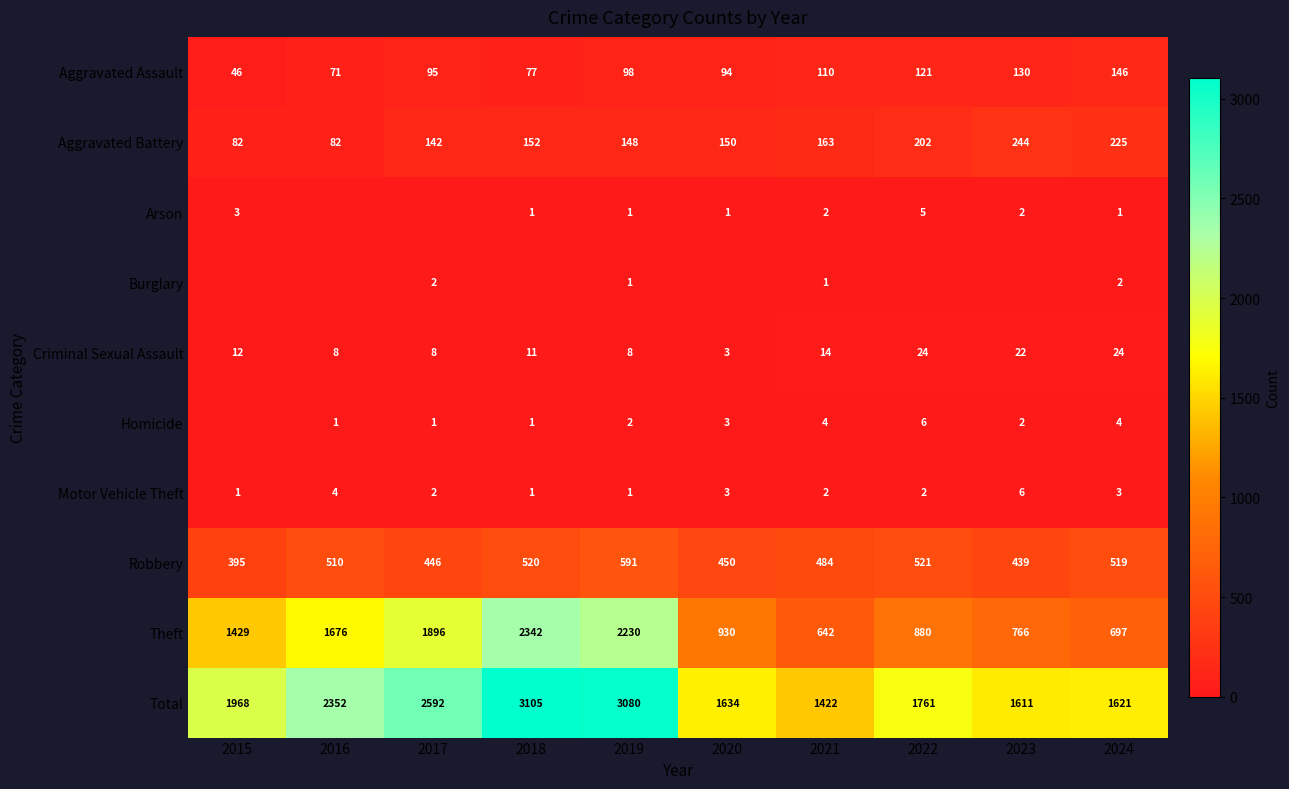

Which category has the lowest value in the Theft series?

2021